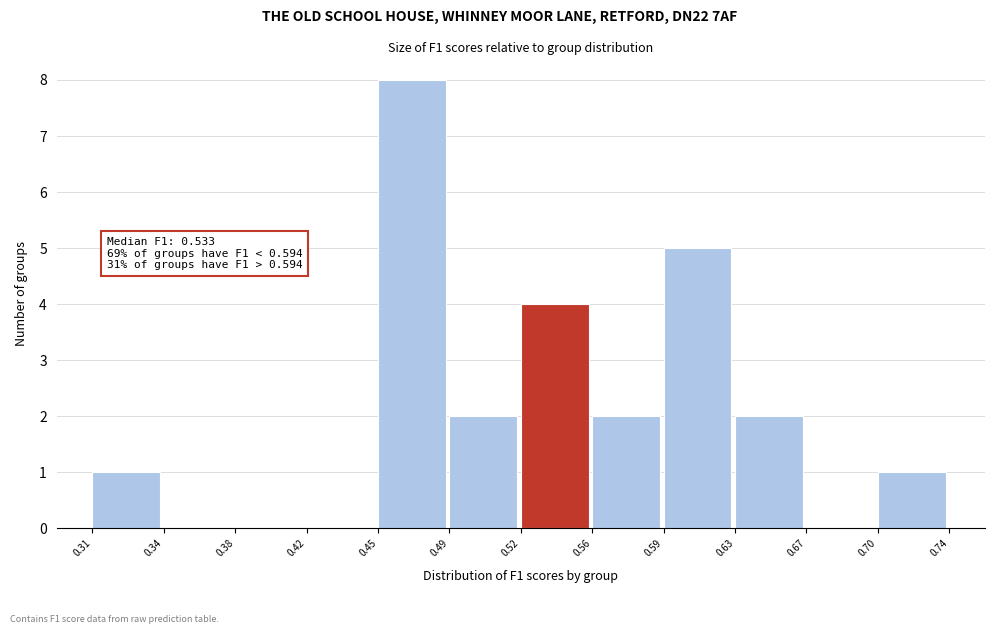

Reading left to right, list all the values displayed in this chart.

0.31=1	0.34=0	0.38=0	0.42=0	0.45=8	0.49=2	0.52=4	0.56=2	0.59=5	0.63=2	0.67=0	0.70=1